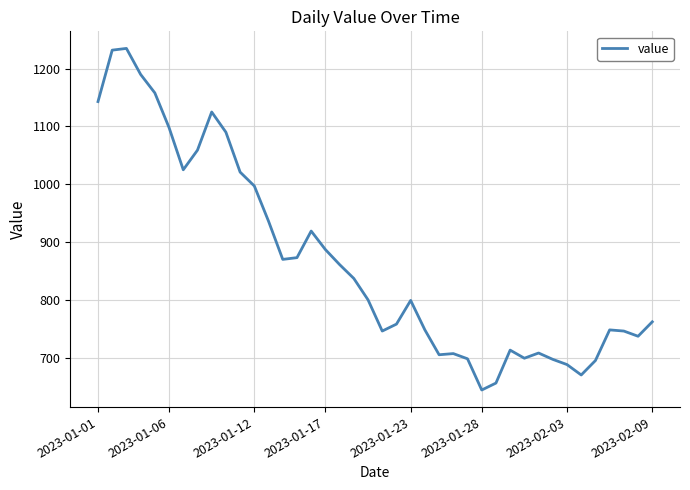

How many distinct data groups are displayed?

1